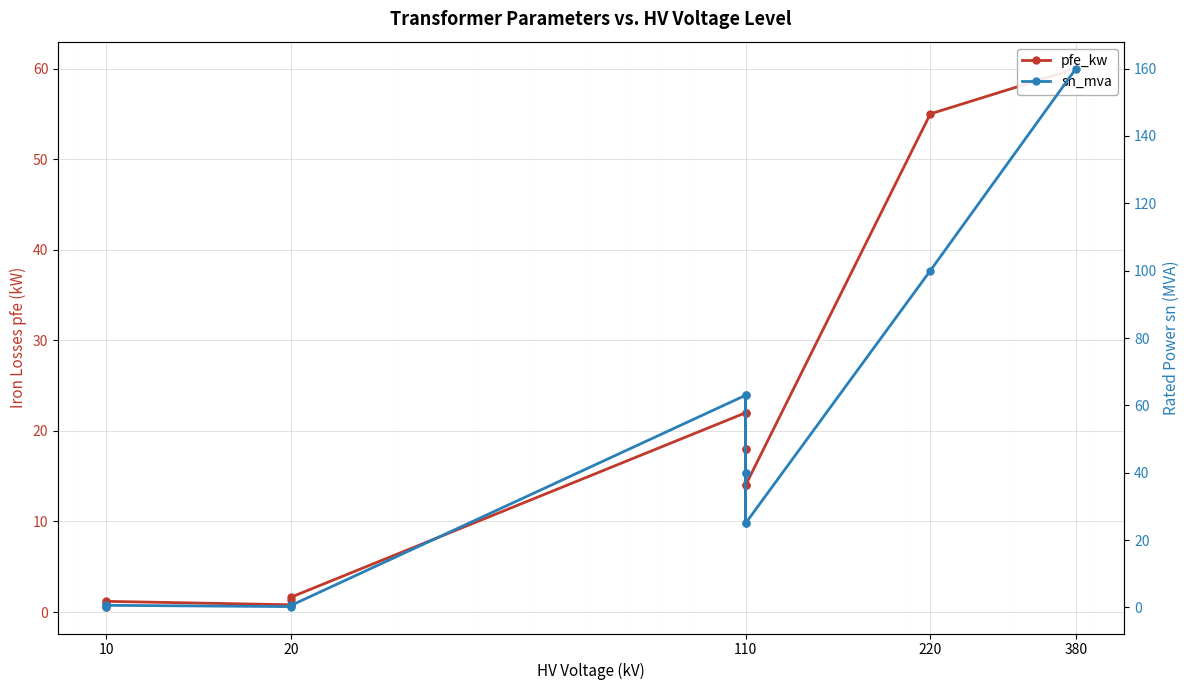

Rank the series by their average value, from highest to lowest.

sn_mva, pfe_kw